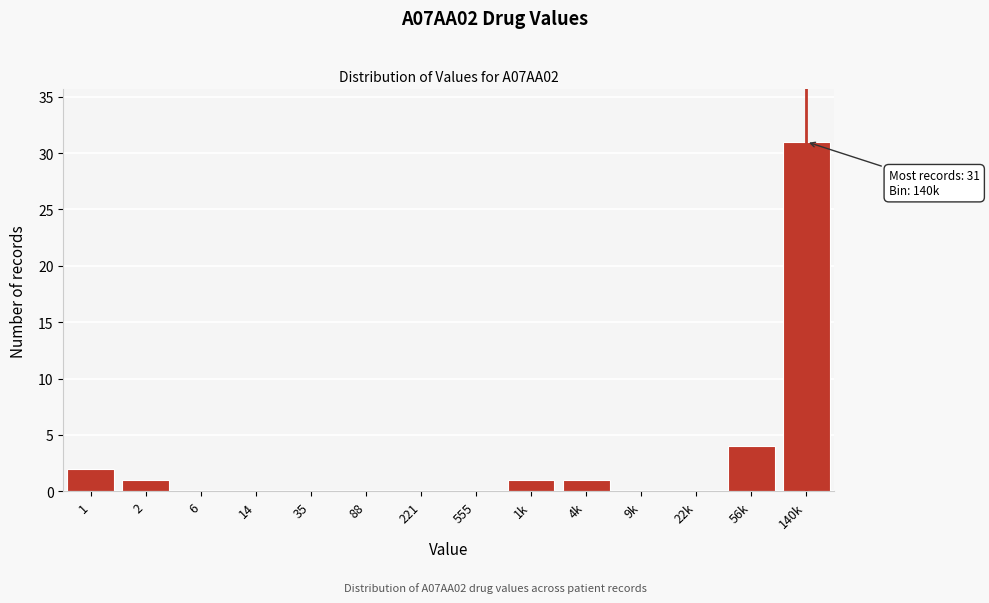

Reading left to right, transcribe all the data shown in this chart.

1=2	2=1	6=0	14=0	35=0	88=0	221=0	555=0	1k=1	4k=1	9k=0	22k=0	56k=4	140k=31